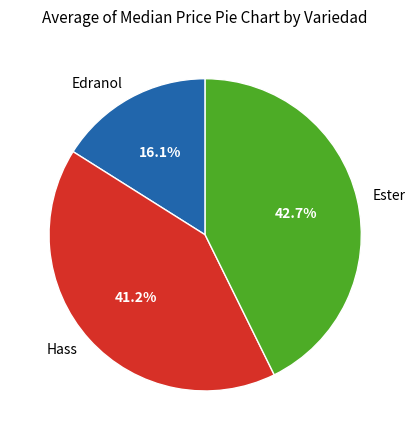

Is there a majority slice in this chart?

No